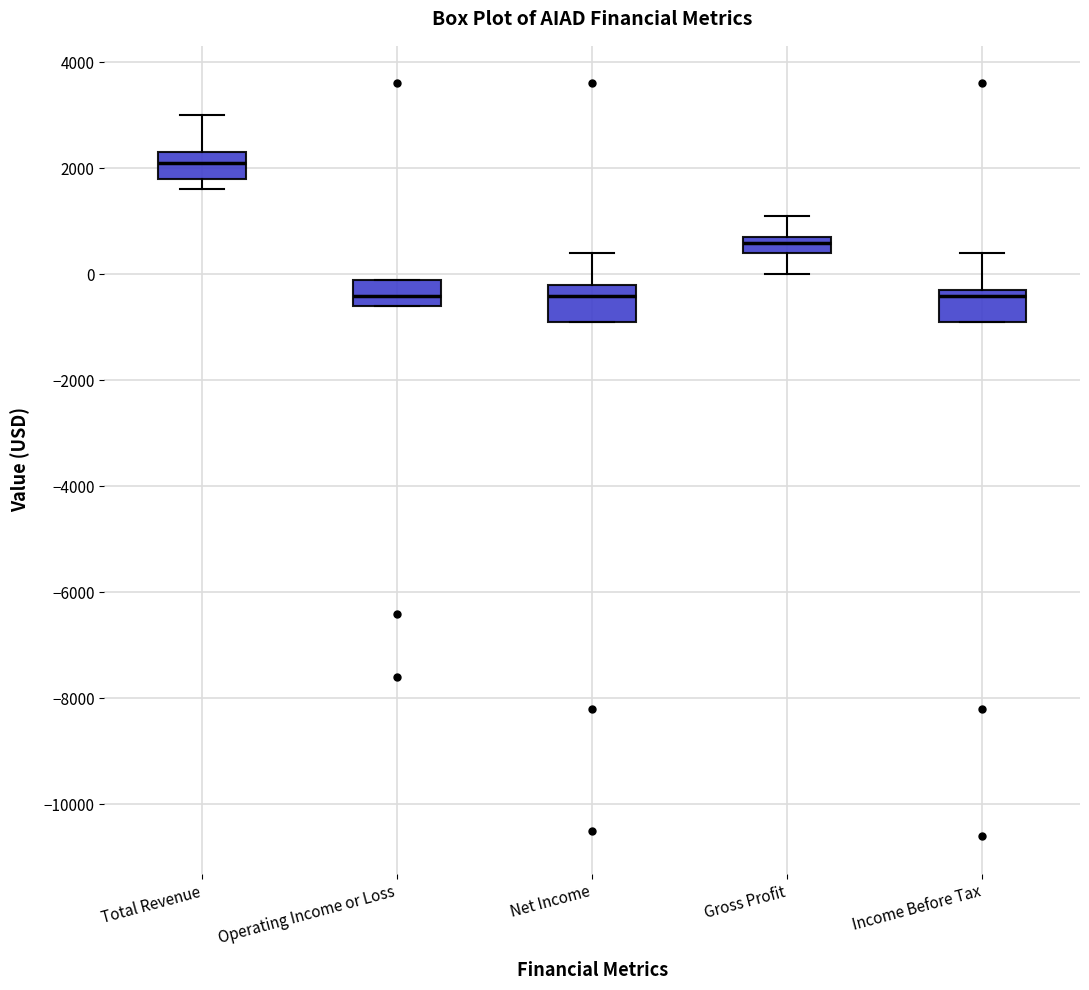

Reading left to right, transcribe this box plot: for each box, give where its median line is, the range the box spans, and where its two whiskers end, as read against the y-axis. The values are not printed on the chart, so give them approximately, as read against the axis.

Total Revenue: median 2200, box 1800 to 2400, whiskers 1600 to 3000
Operating Income or Loss: median -400, box -600 to 0, whiskers -600 to 0
Net Income: median -400, box -800 to -200, whiskers -800 to 400
Gross Profit: median 600, box 400 to 800, whiskers 0 to 1200
Income Before Tax: median -400, box -800 to -200, whiskers -800 to 400